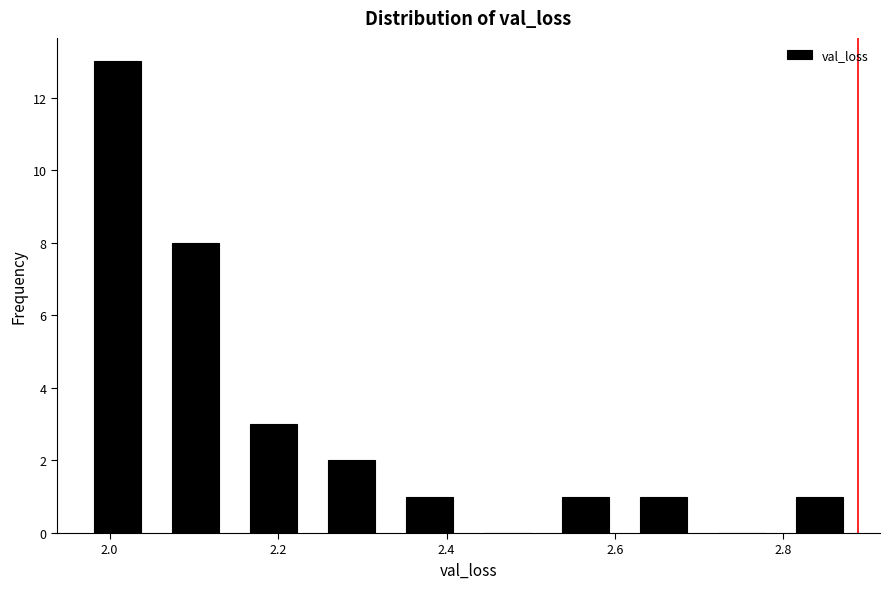

How tall is the bar that spans 1.96 to 2.06 on the x-axis? Neither the bar edges nor the heights are printed on the chart, so give them approximately, as read against the axes.

13